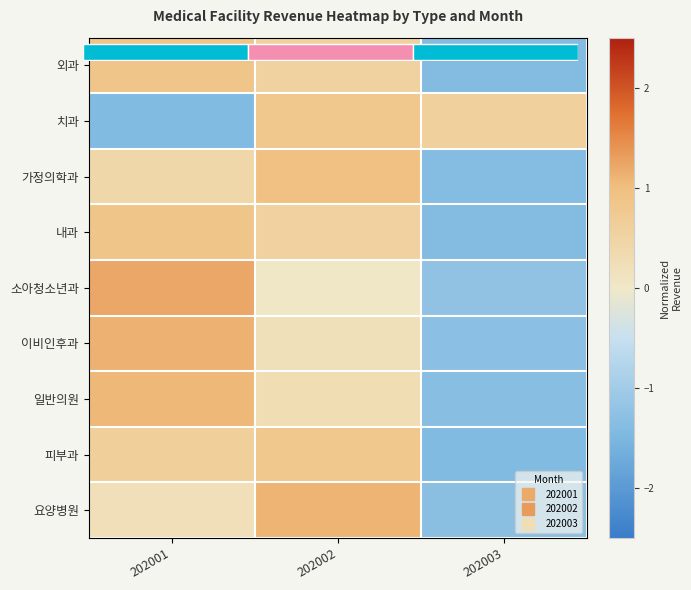

Which category has the highest value in the 외과 series?

202001